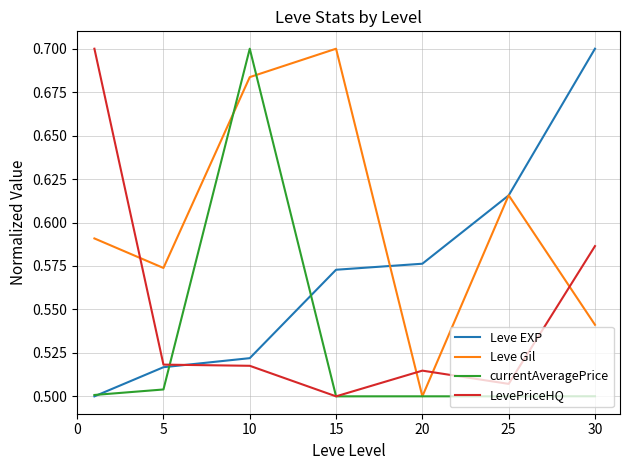

Rank the series by their average value, from highest to lowest.

Leve Gil, Leve EXP, LevePriceHQ, currentAveragePrice